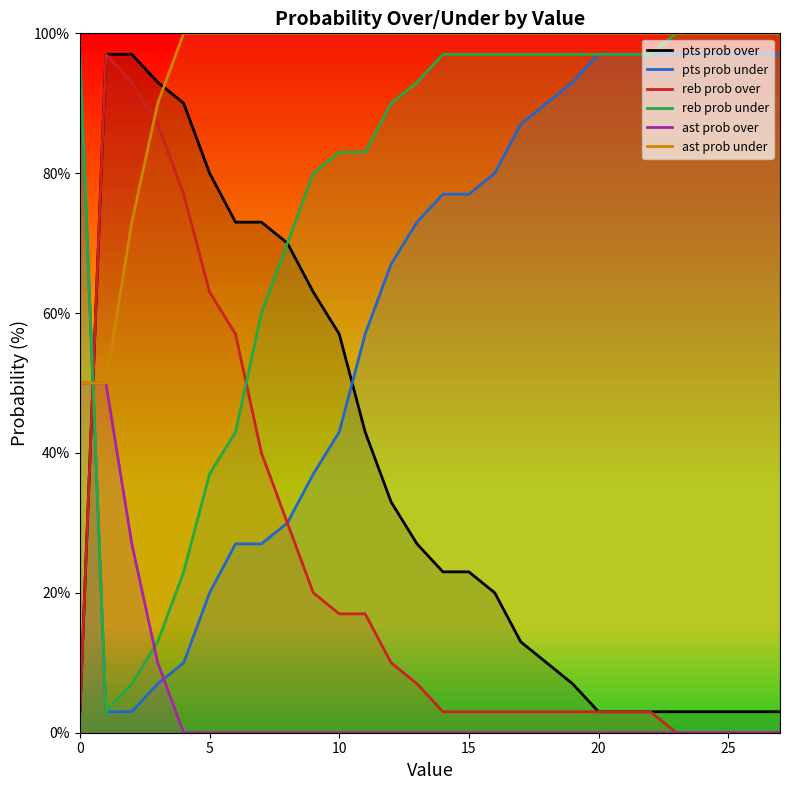

True or false: reb prob over has a value of 0 at 25.

True